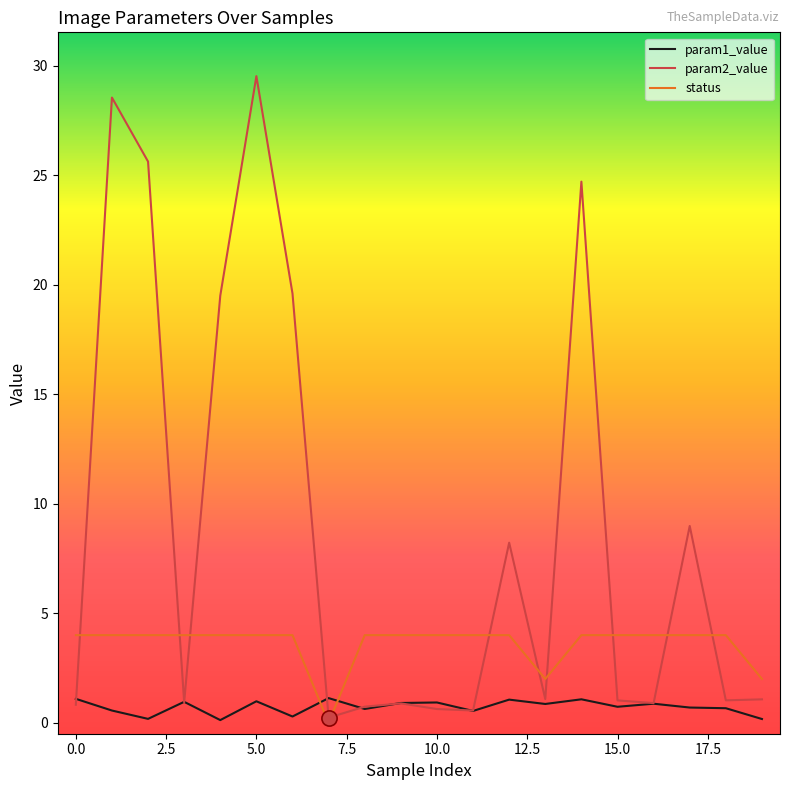

Which series has the widest spread of values?

param2_value